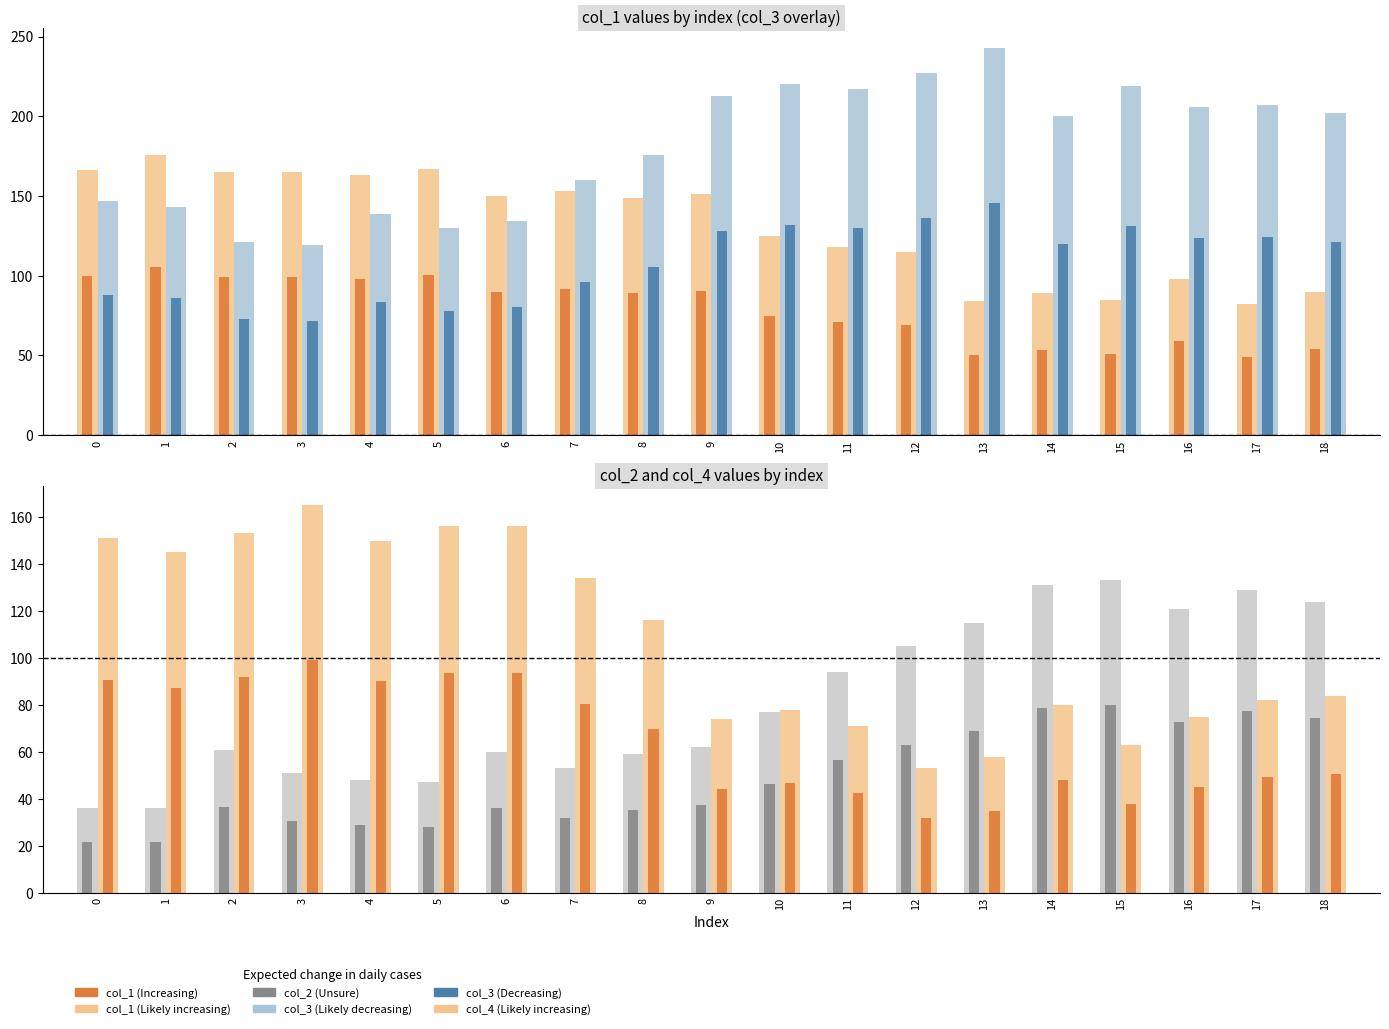

What is the value of the col_1 bar at the 7th from the left?

150